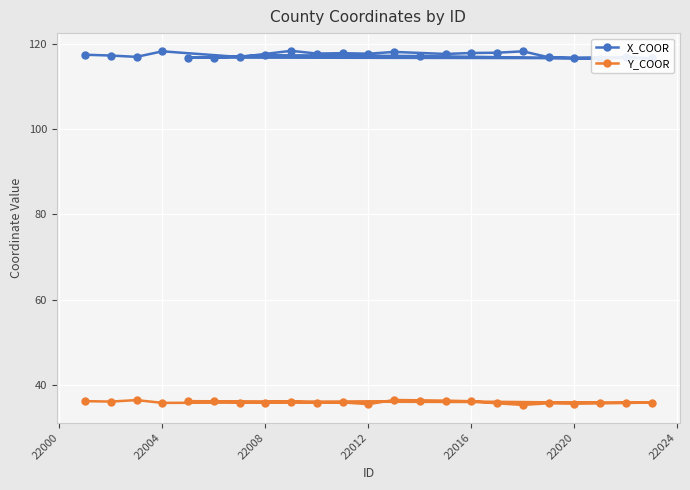

What is the lowest value of the Y_COOR series?

35.3